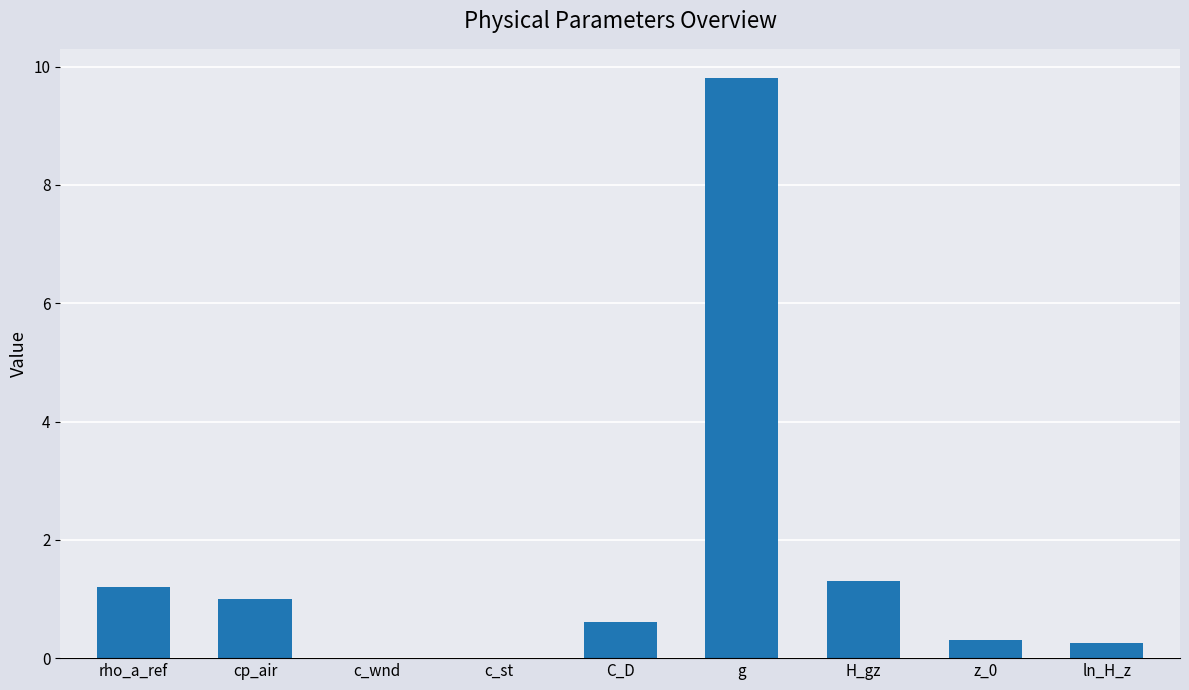

Is it true that the value at C_D is 0.6?

True